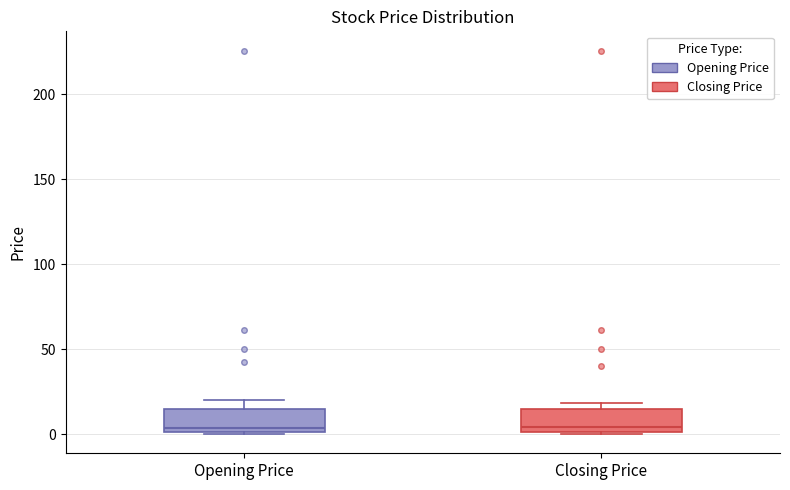

Reading left to right, read every box against the y-axis: the position of its median line, the range the box covers, and the ends of its whiskers. The values are not printed on the chart, so give them approximately, as read against the axis.

Opening Price: median 5, box 0 to 15, whiskers 0 to 20
Closing Price: median 5, box 0 to 15, whiskers 0 to 20